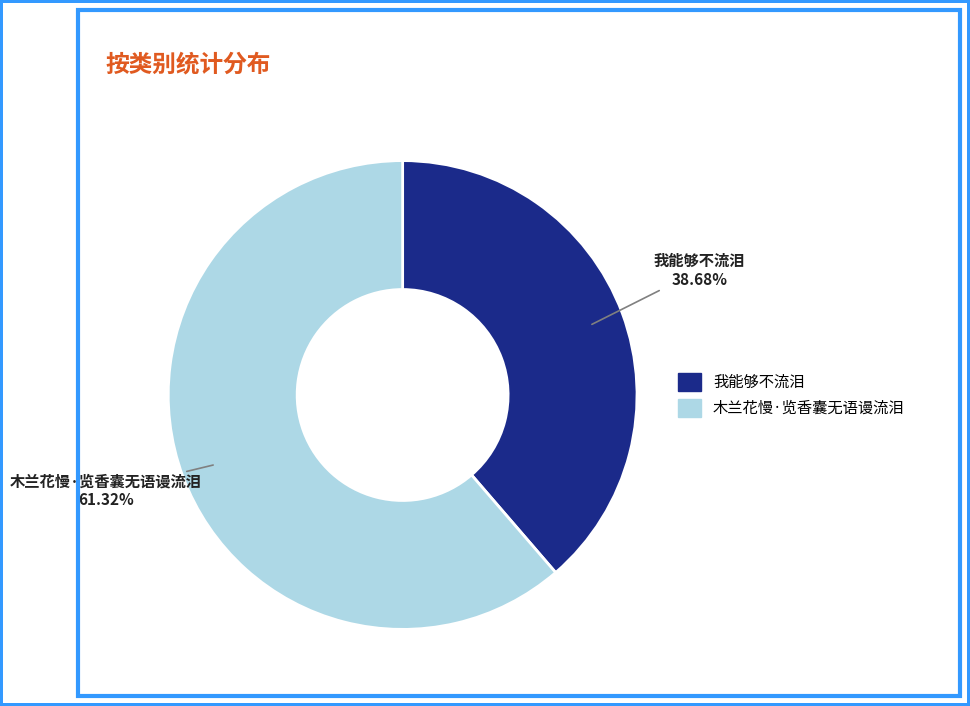

Count the number of slices in the pie.

2